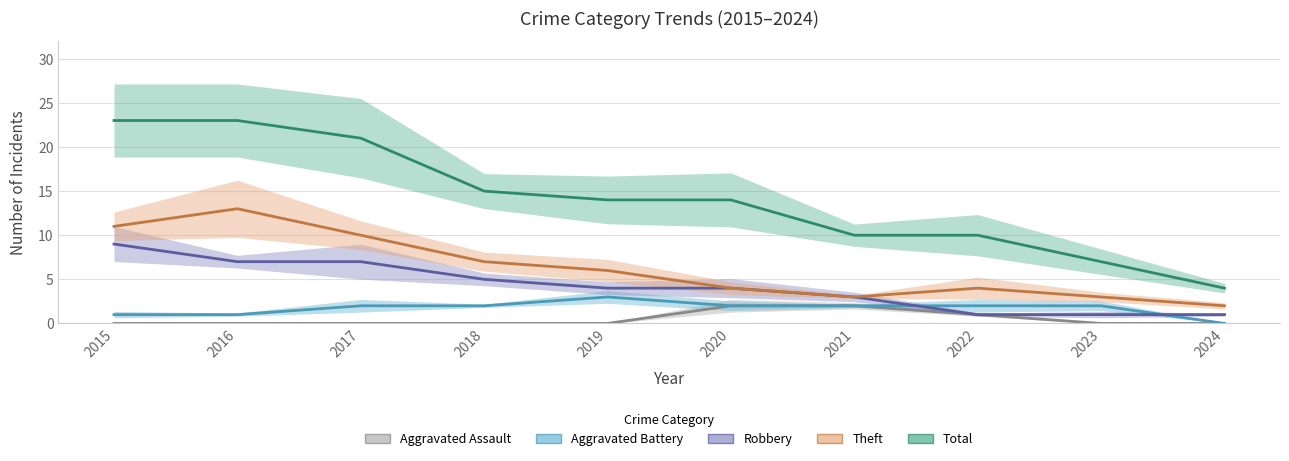

True or false: Robbery and Aggravated Assault intersect in this chart.

False